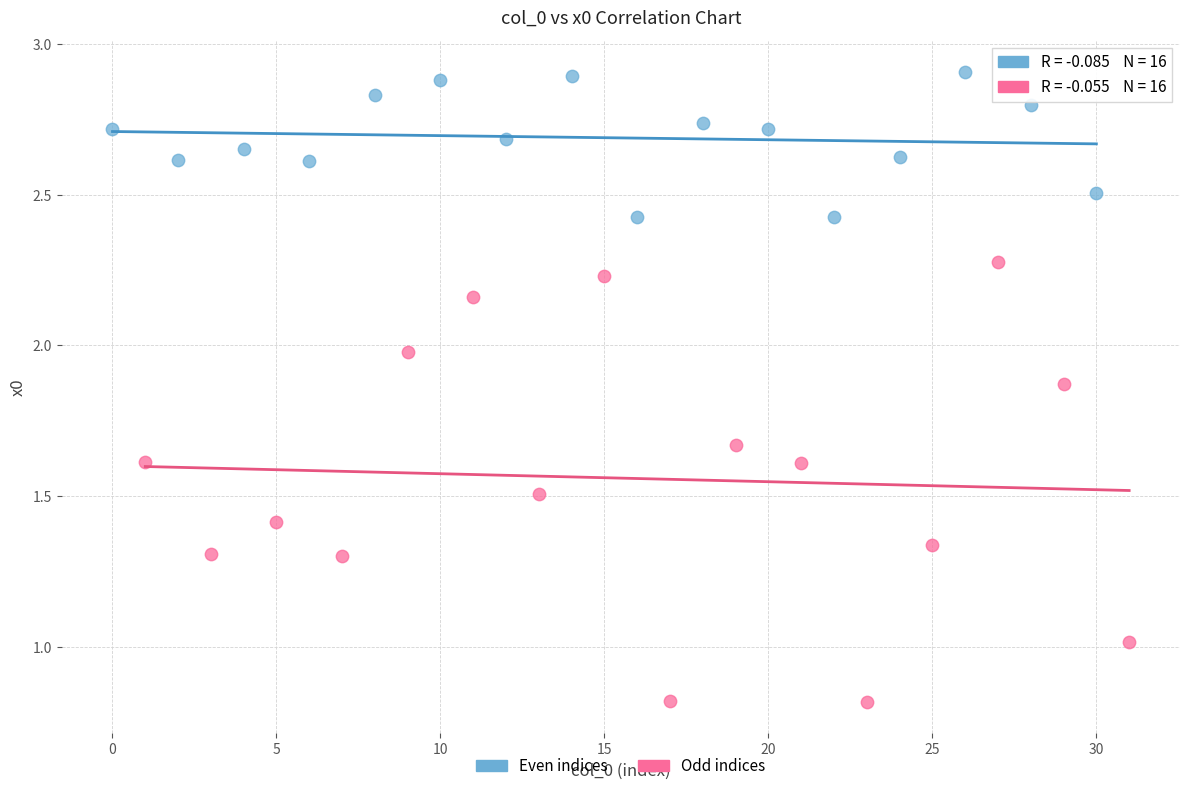

Which series reaches the maximum Y coordinate?

Even indices